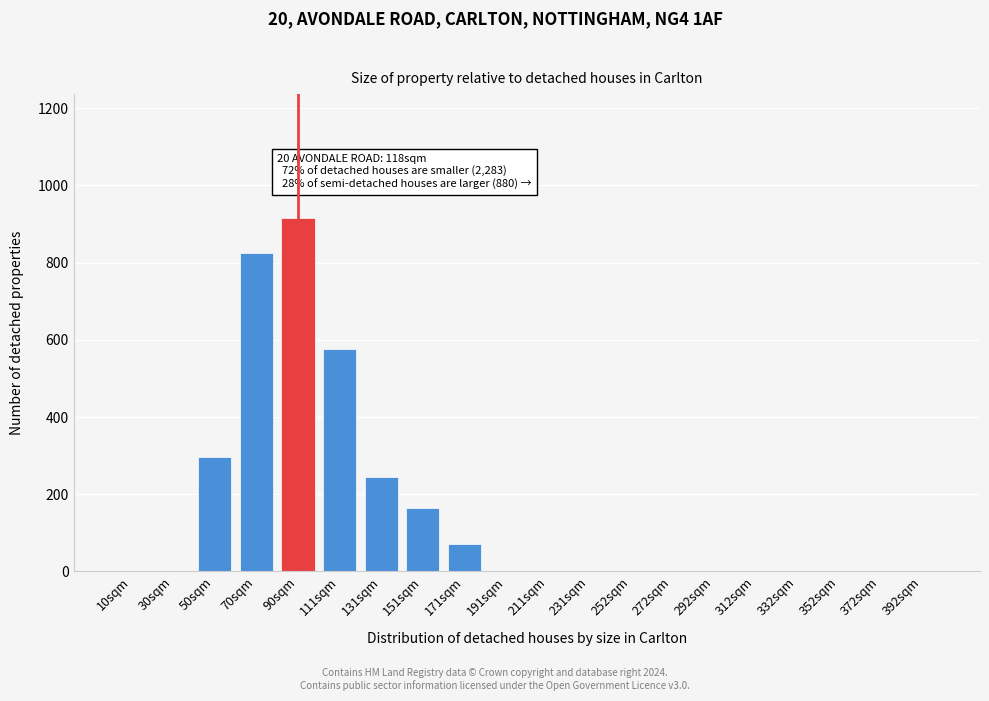

Reading left to right, list all the values displayed in this chart.

10sqm=0	30sqm=0	50sqm=296	70sqm=824	90sqm=916	111sqm=575	131sqm=245	151sqm=165	171sqm=72	191sqm=0	211sqm=0	231sqm=0	252sqm=0	272sqm=0	292sqm=0	312sqm=0	332sqm=0	352sqm=0	372sqm=0	392sqm=0